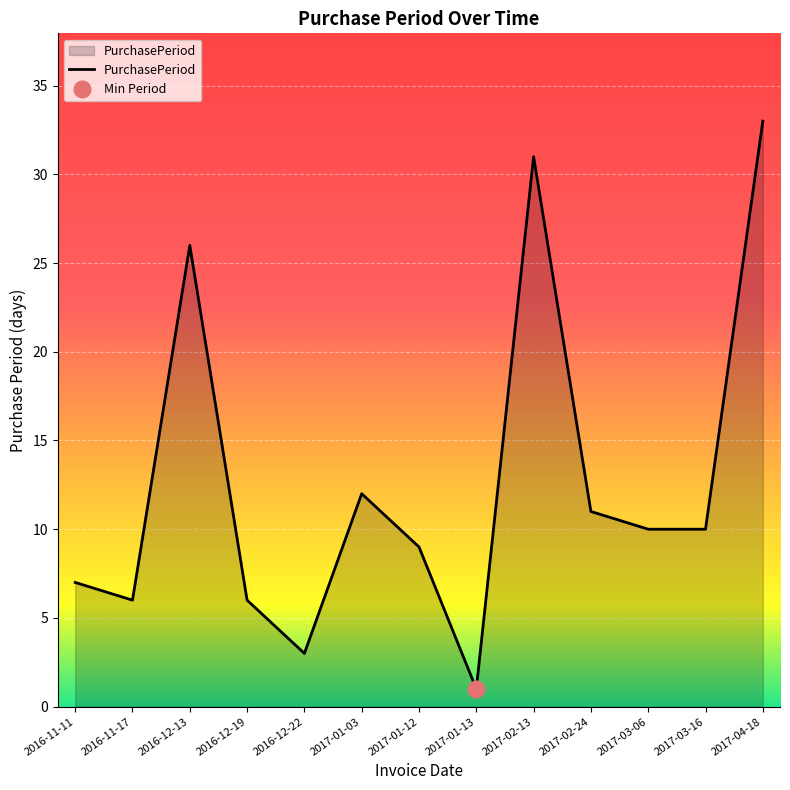

Reading left to right, what are all the values shown in this chart?

2016-11-11=7	2016-11-17=6	2016-12-13=26	2016-12-19=6	2016-12-22=3	2017-01-03=12	2017-01-12=9	2017-01-13=1	2017-02-13=31	2017-02-24=11	2017-03-06=10	2017-03-16=10	2017-04-18=33